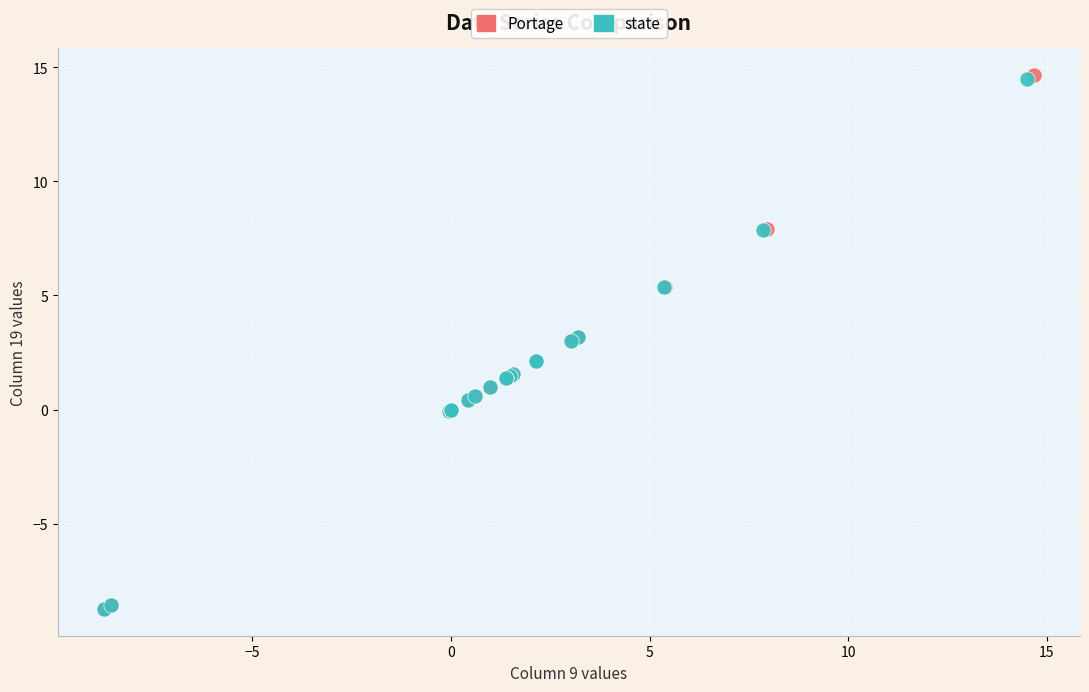

Which series has the largest Y range (max minus min)?

Portage